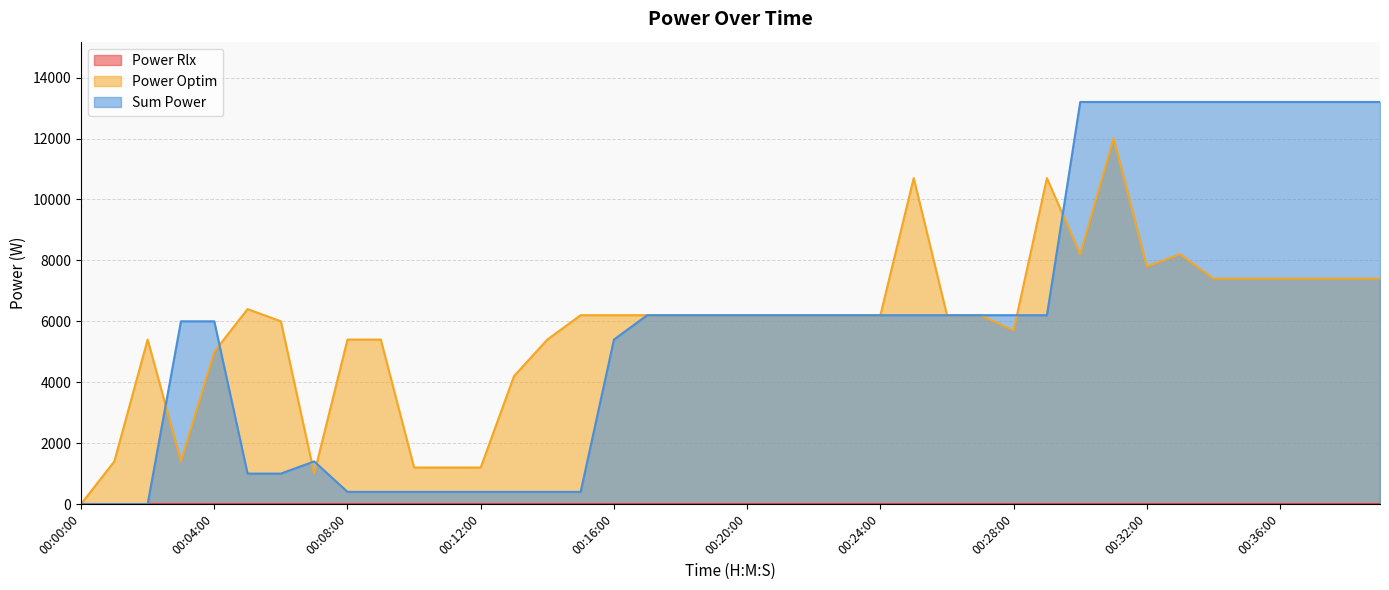

At how many categories does at least one series exceed 10379?

12